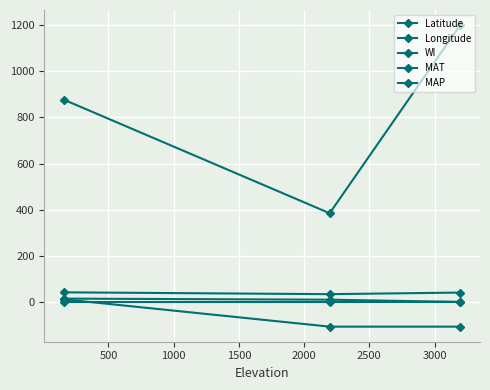

Which series has the largest total across all categories?

MAP